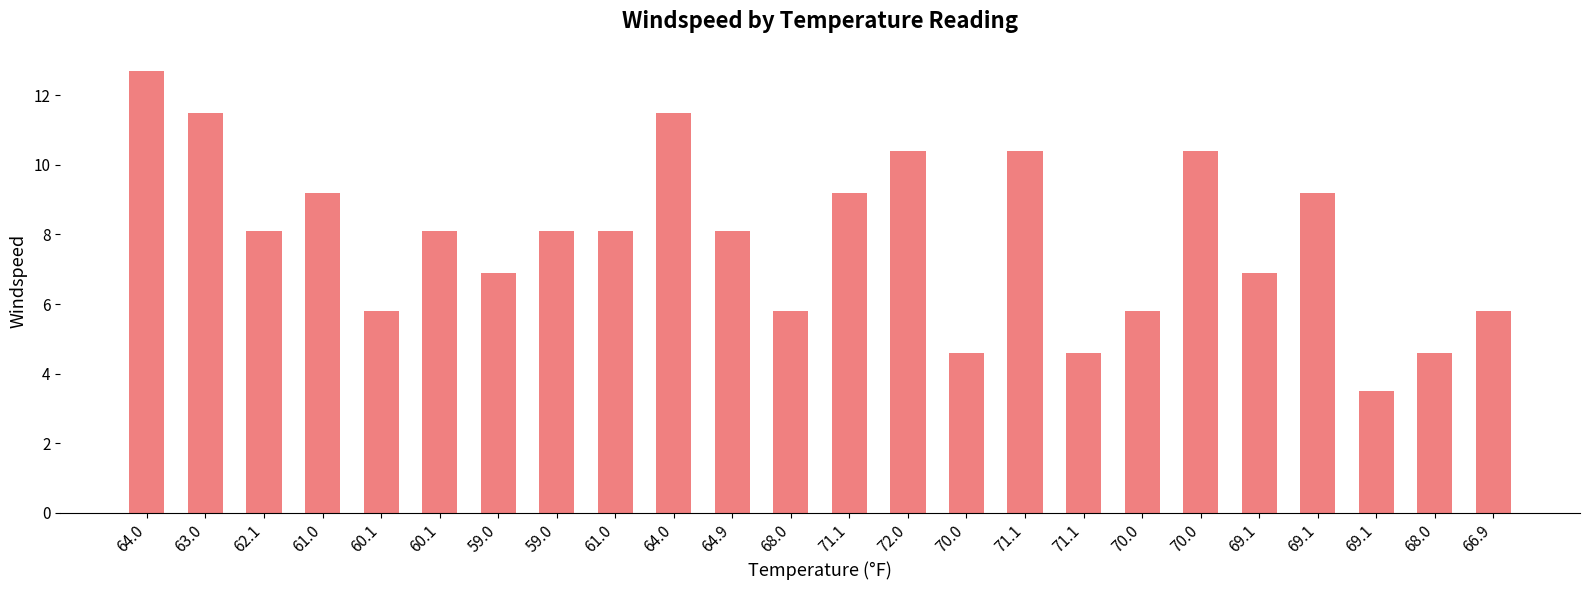

Does the chart contain any negative values?

No